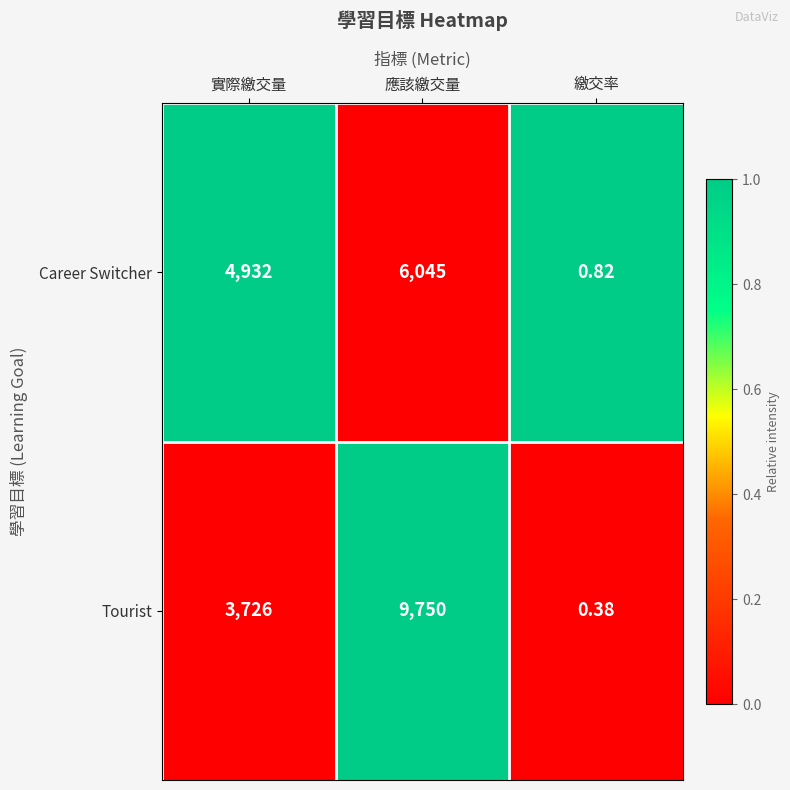

At which label is Tourist closest to 4875?

實際繳交量